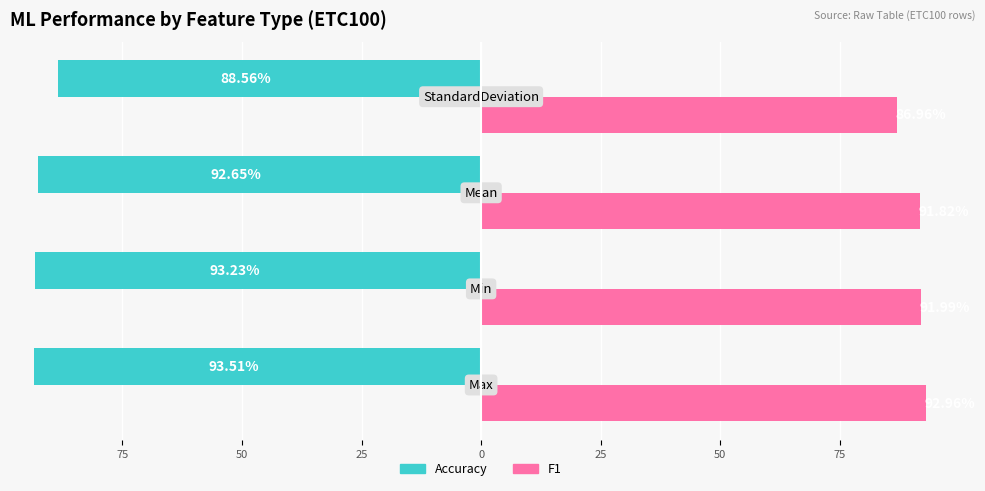

What is the average value of the F1 series?

90.9